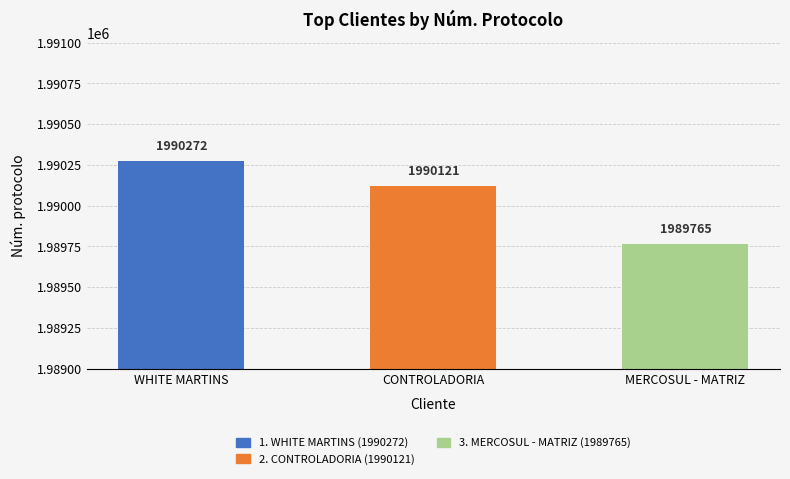

What is the sum of the values at WHITE MARTINS and MERCOSUL - MATRIZ?

3980037